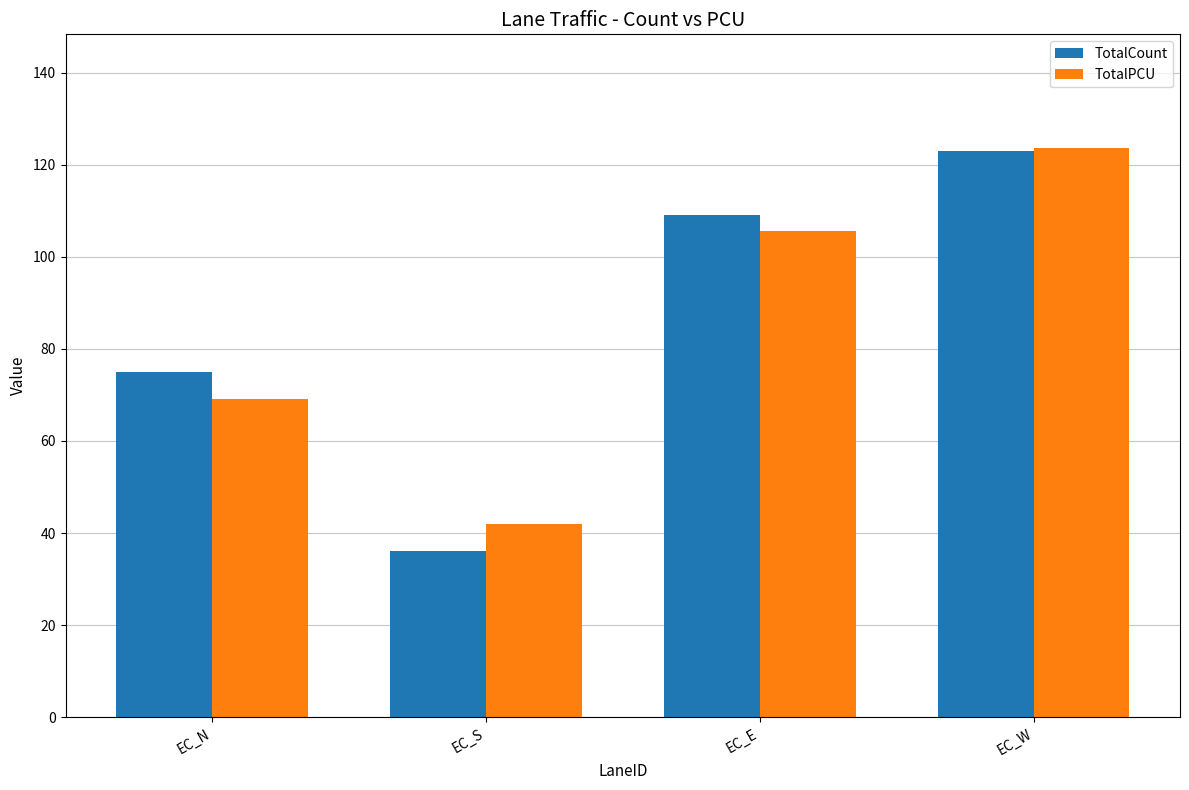

The TotalCount series shows 109.0 at EC_E. True or false?

True